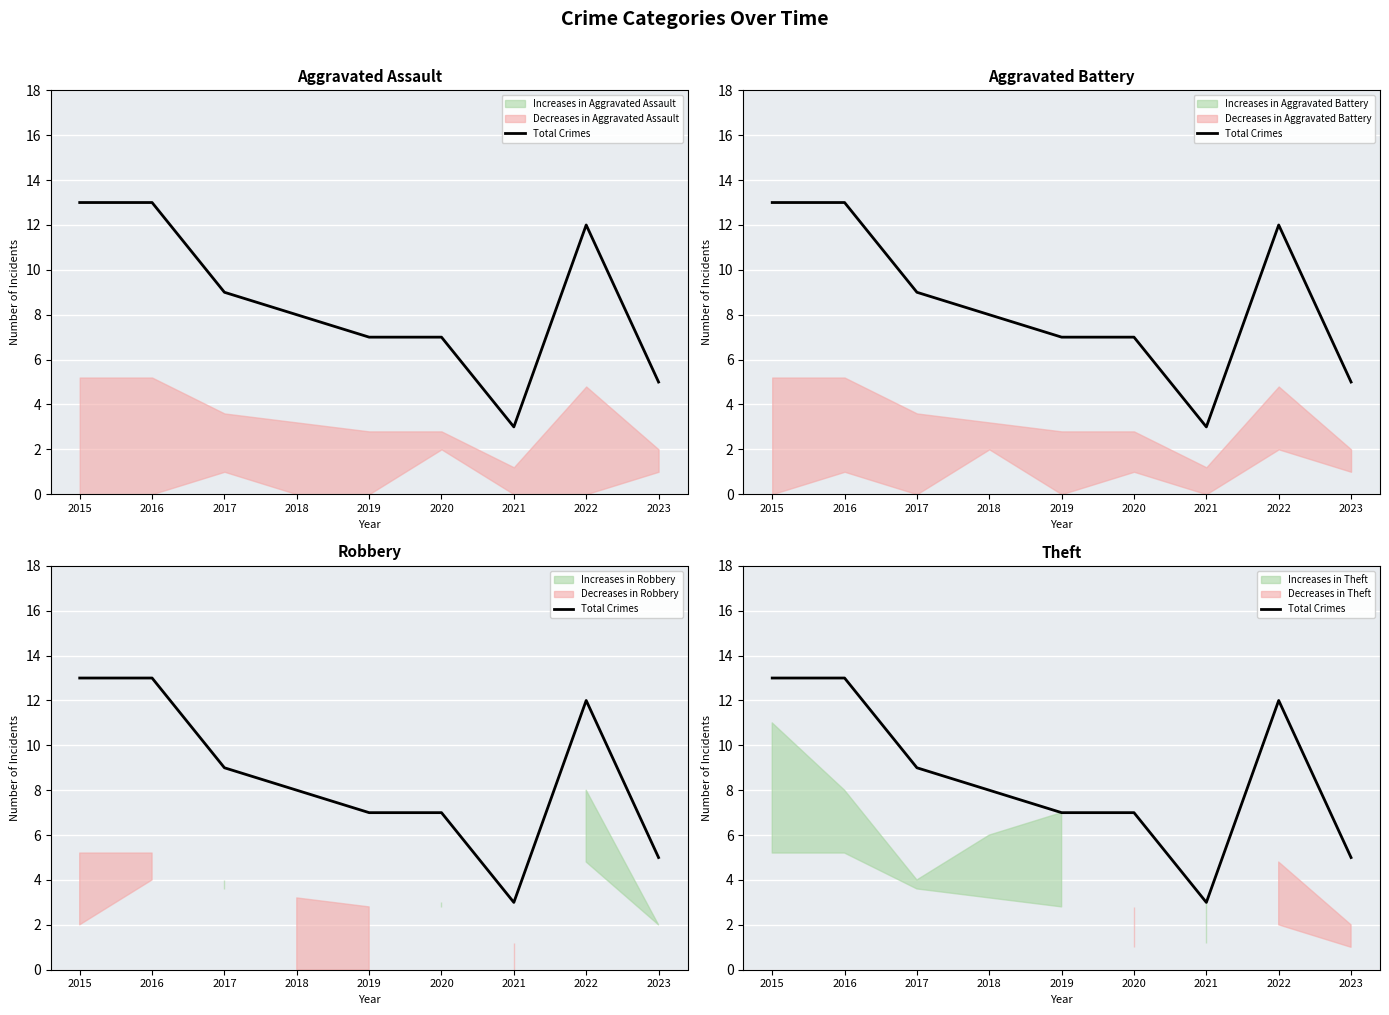

List the labels in order of value, largest first.

2015, 2016, 2022, 2017, 2018, 2019, 2020, 2023, 2021